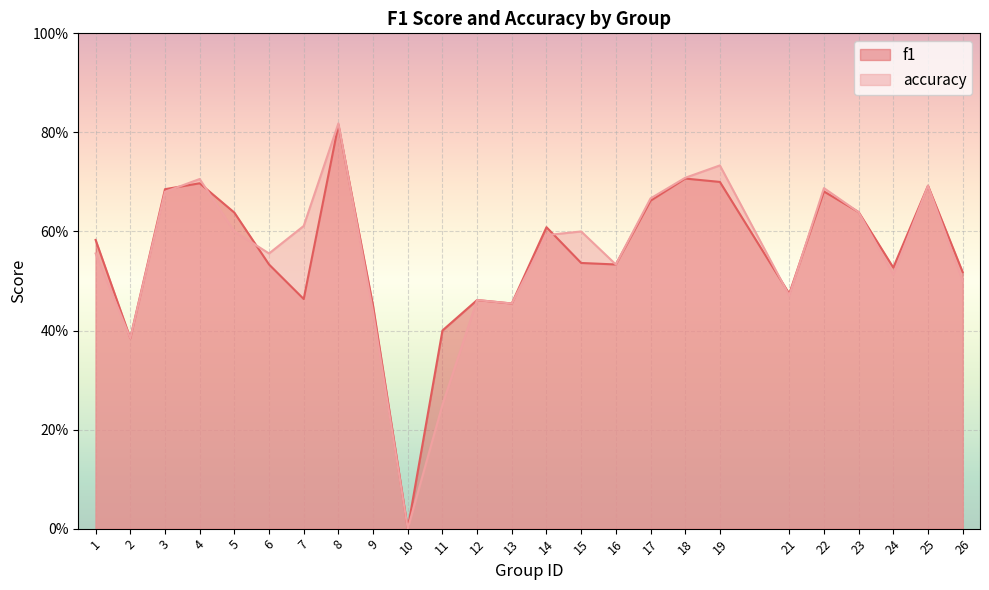

What is the value of the f1 point at the 5th from the left?

0.6